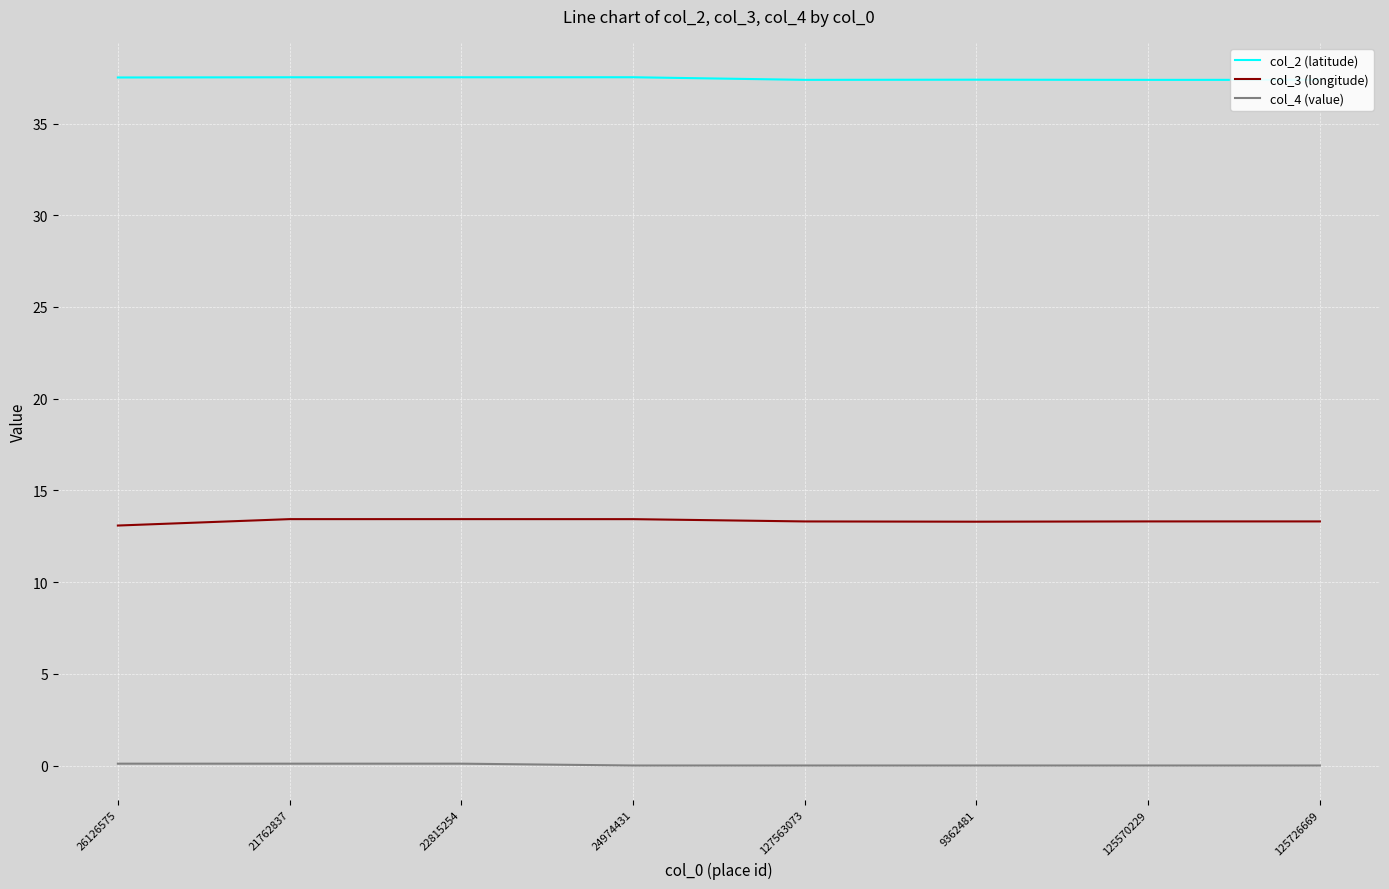

The col_3 (longitude) series shows 7.5 at 24974431. True or false?

False